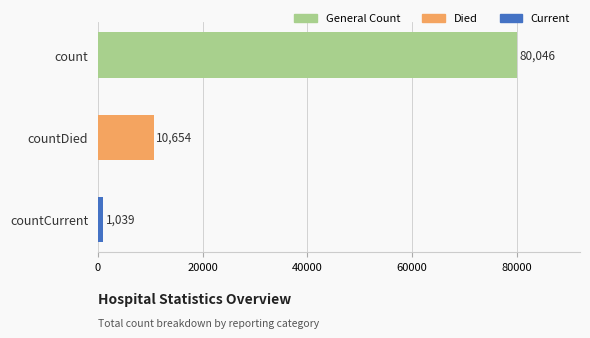

What is the change in value from countDied to countCurrent?

-9615